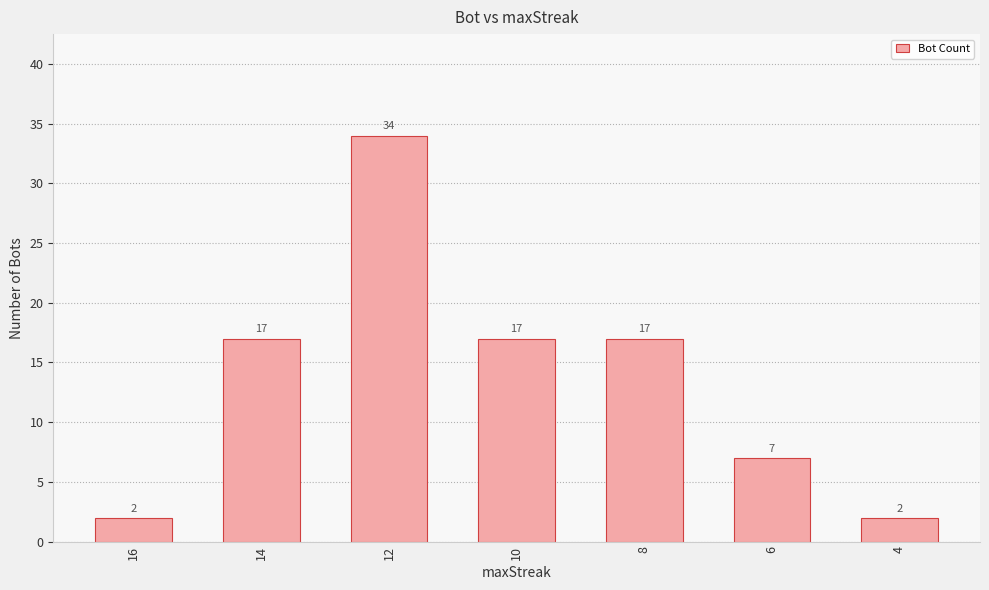

What is the greatest value displayed?

34